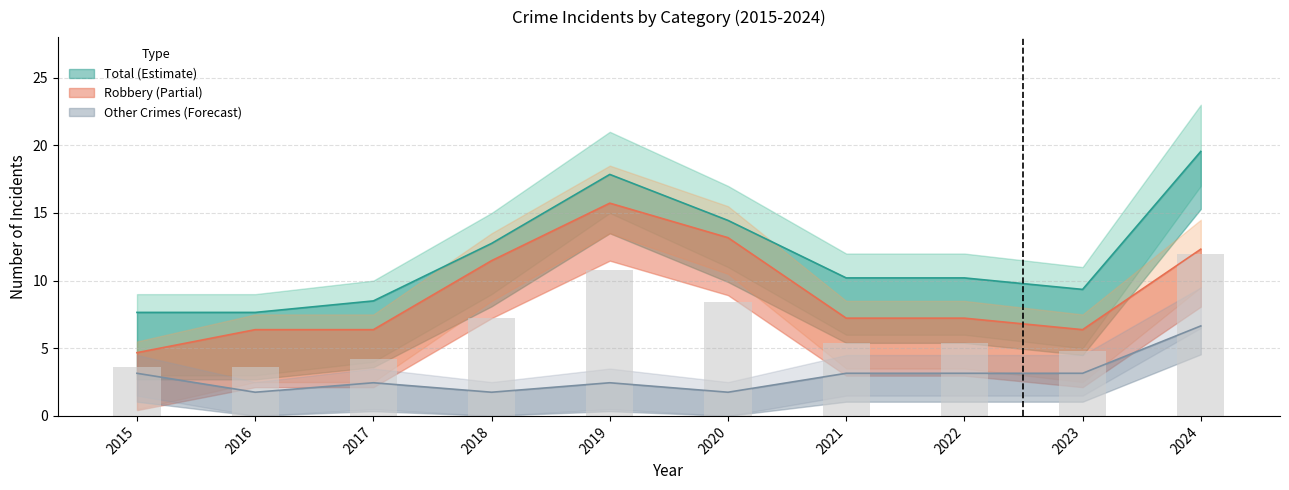

Between 2020 and 2022, which series saw the biggest shift?

Robbery